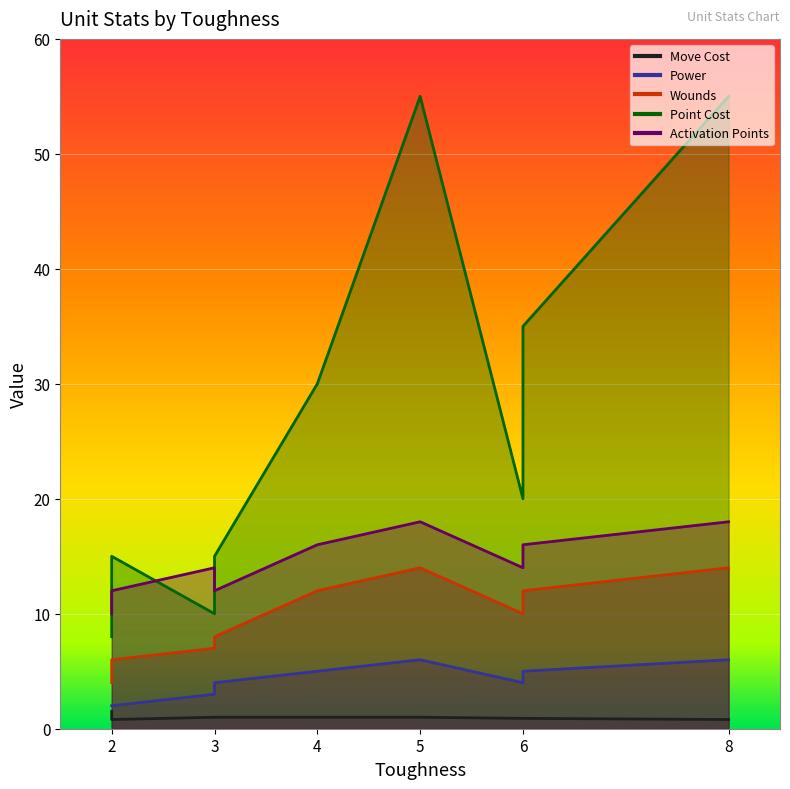

At which label does Activation Points first exceed 14?

4